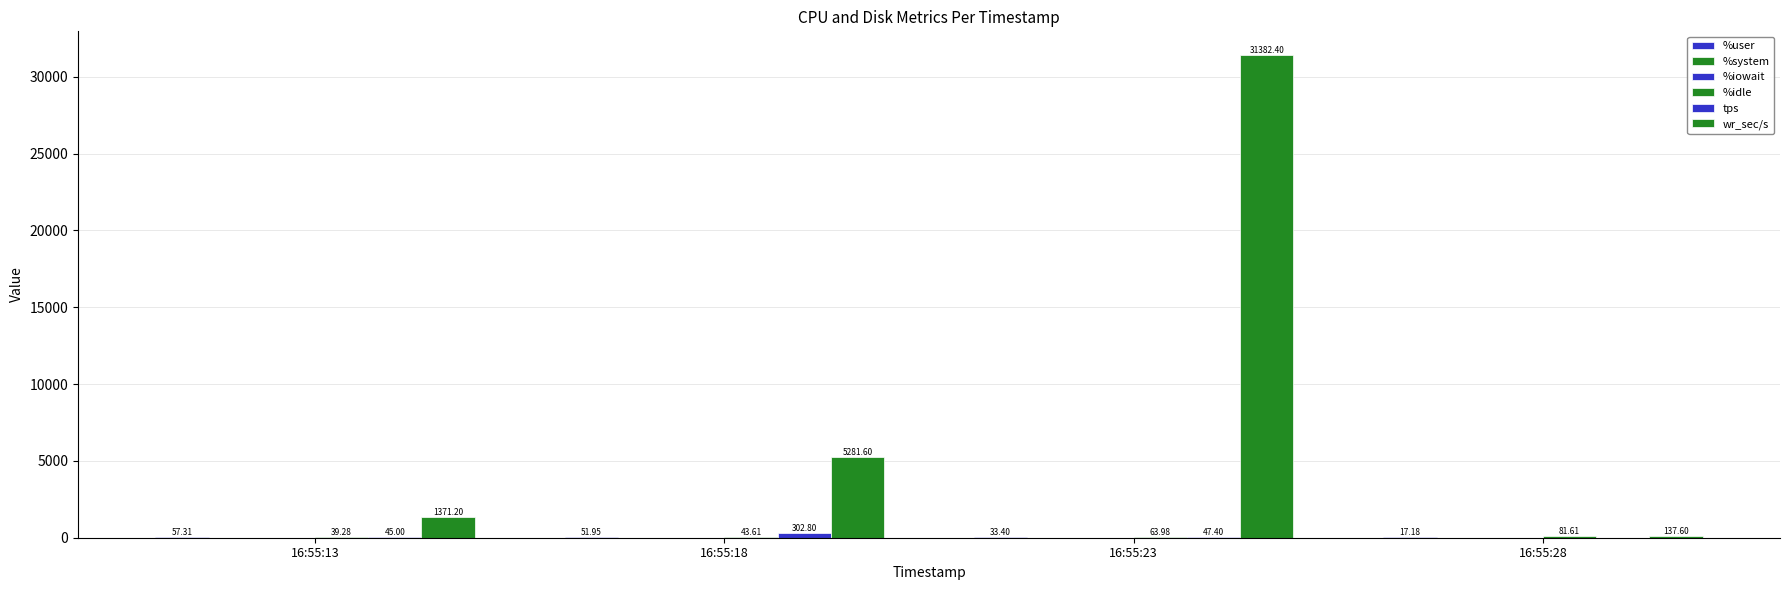

Is the value of %user at 16:55:13 greater than the value of %idle at 16:55:28?

No